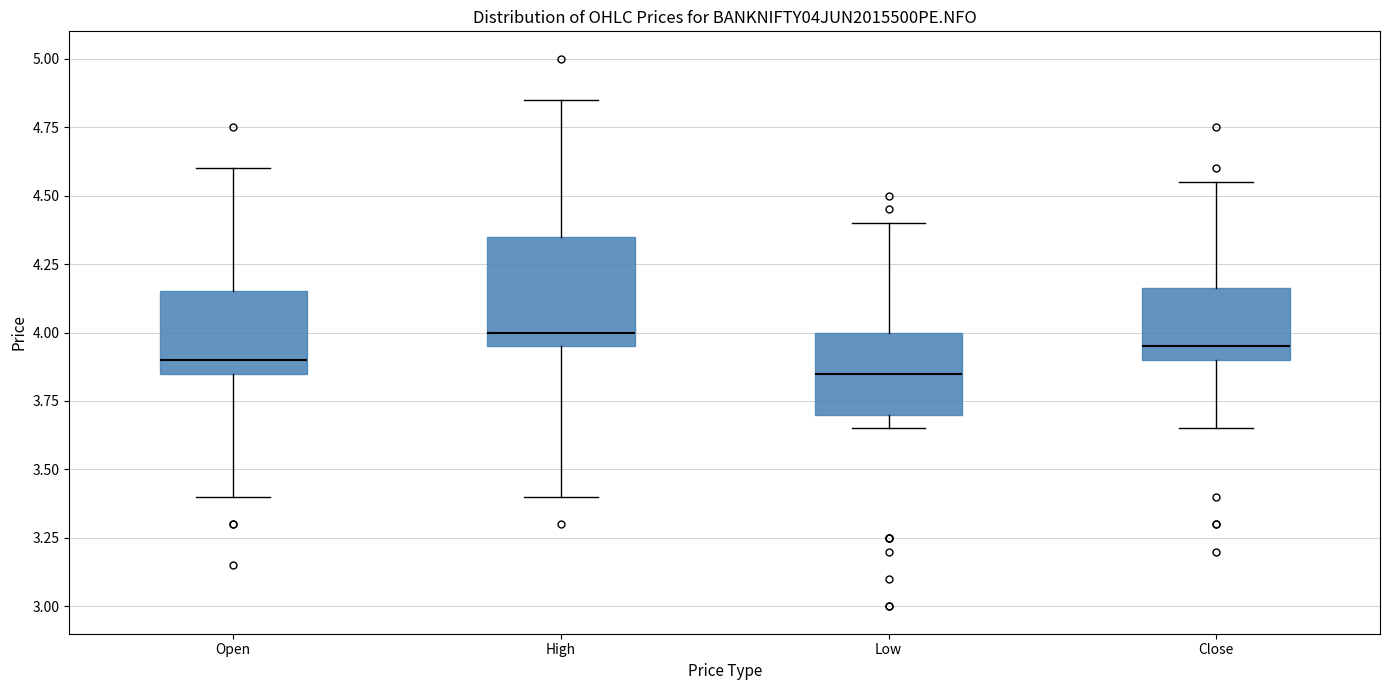

Which box is the tallest, from its lower edge to its upper edge?

High